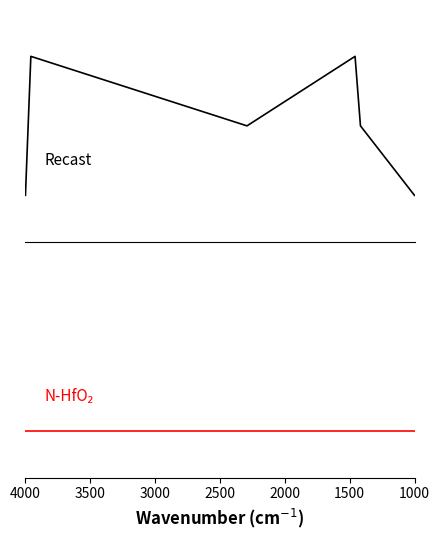

Rank the categories by Recast value from lowest to highest.

1000, 3500, 2000, 3000, 1500, 2500